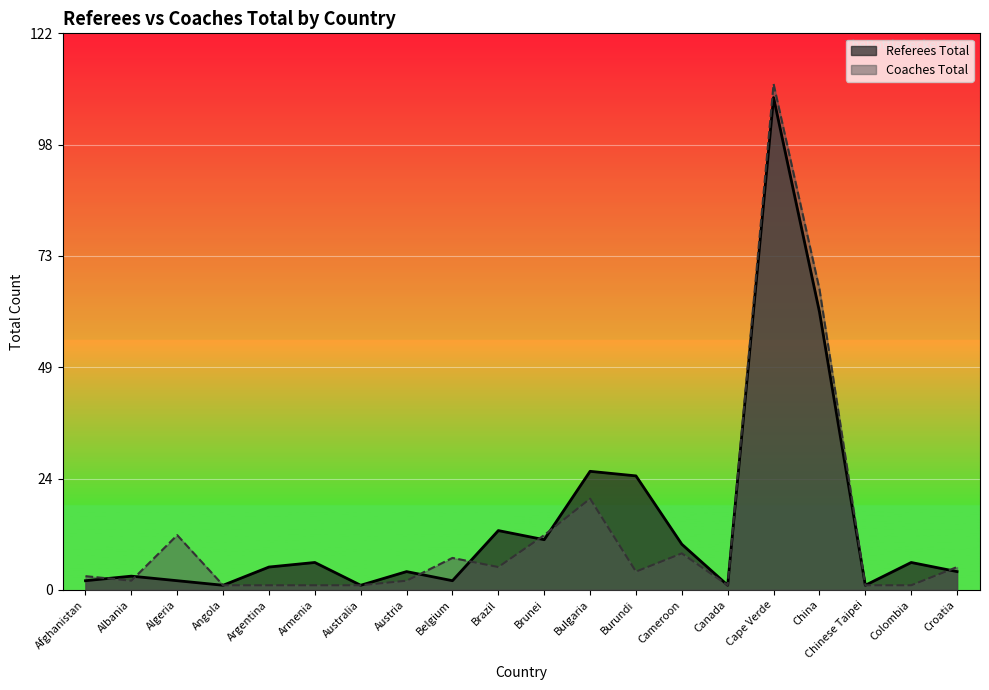

What position from the left is Cape Verde?

16